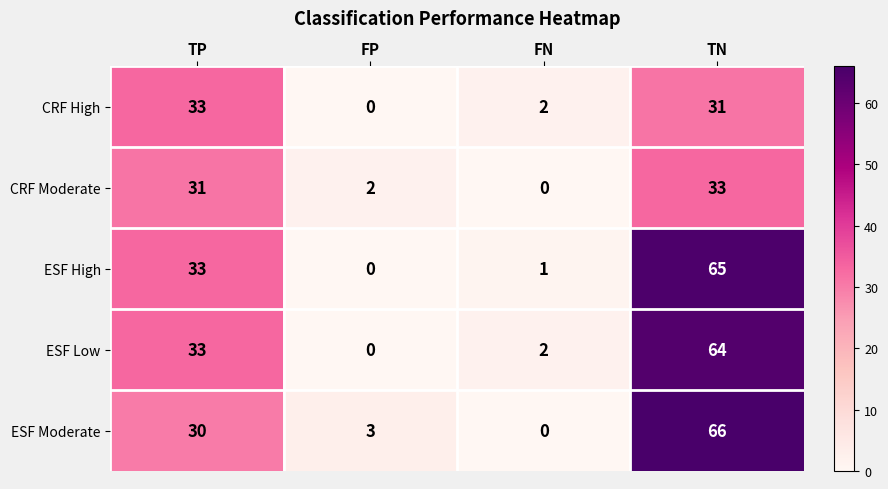

At which category does the chart reach its peak across all series?

TN